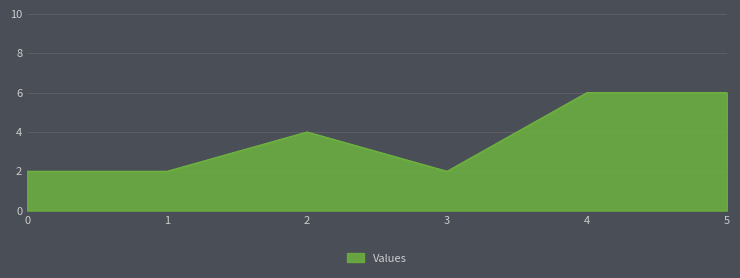

Reading left to right, list all the values displayed in this chart.

2	2	4	2	6	6